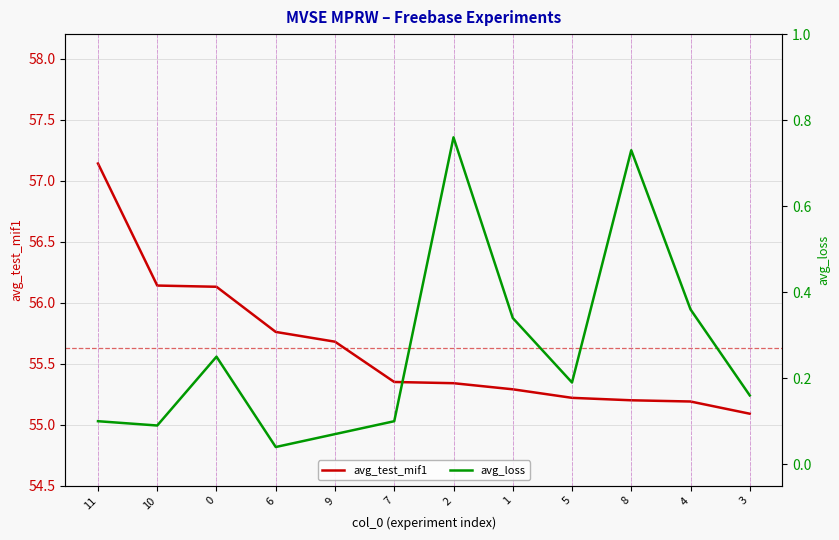

What is the sum of all avg_loss values?

3.2